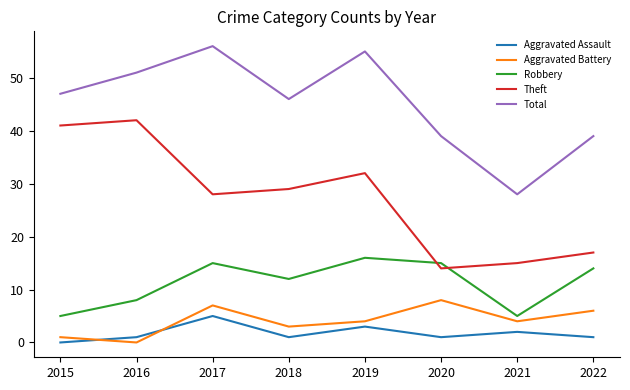

Rank the series by their maximum value, from highest to lowest.

Total, Theft, Robbery, Aggravated Battery, Aggravated Assault